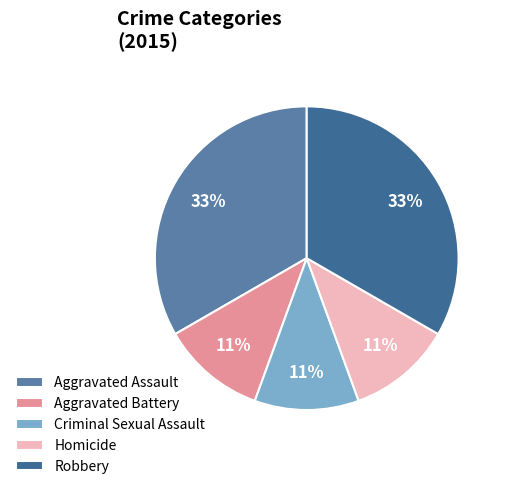

Combined, what portion of the pie is Criminal Sexual Assault and Homicide?

22.2%